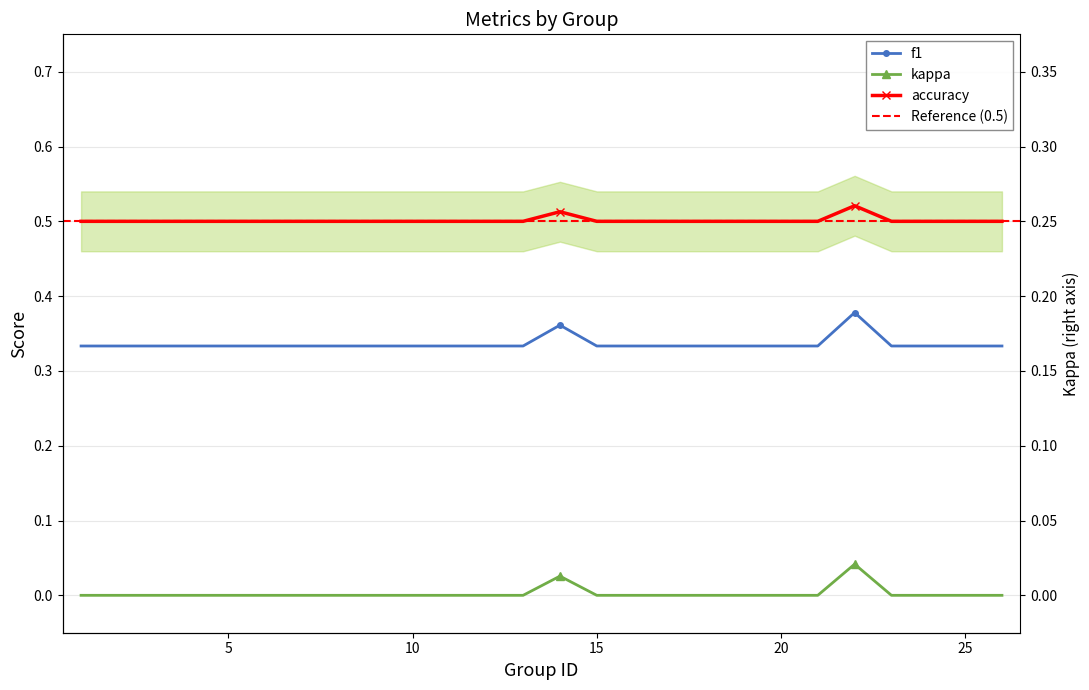

How many series are shown in this chart?

3